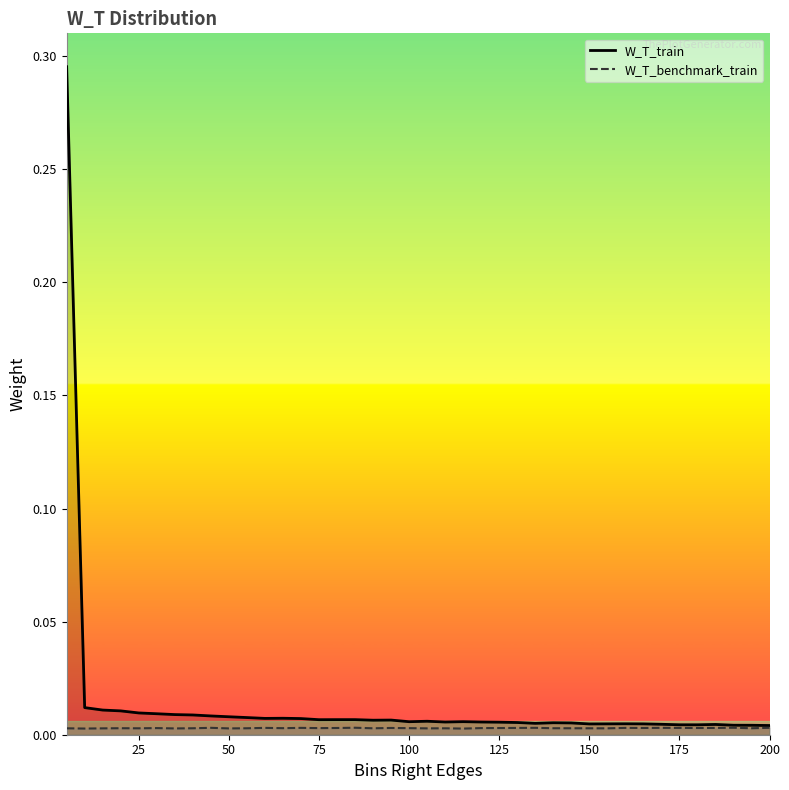

How many interior local peaks does the W_T_benchmark_train series have?

12